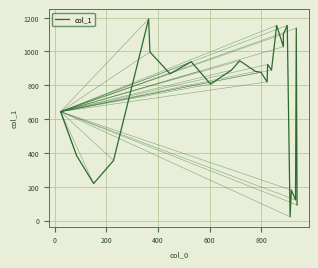

What is the greatest value displayed?

1192